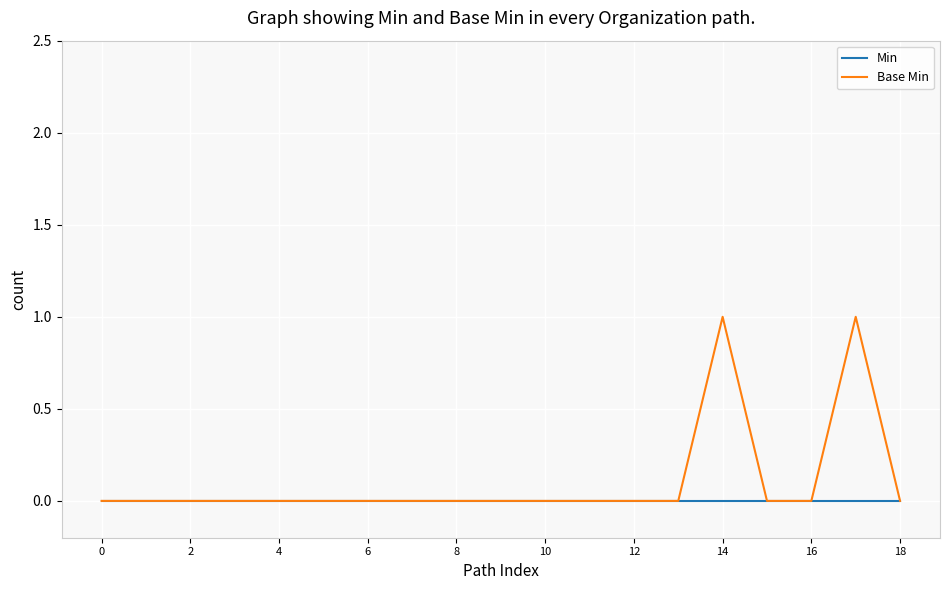

Does the chart display data point markers on the line(s)?

No